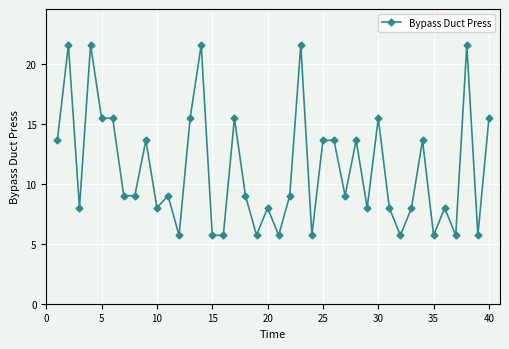

What is the value of the 6th point from the left?

15.5